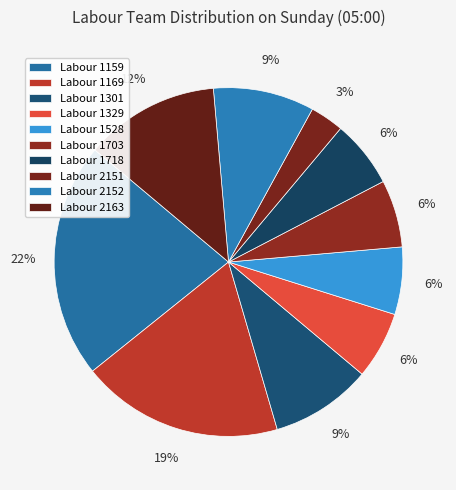

Is there any slice that represents more than half of the pie?

No